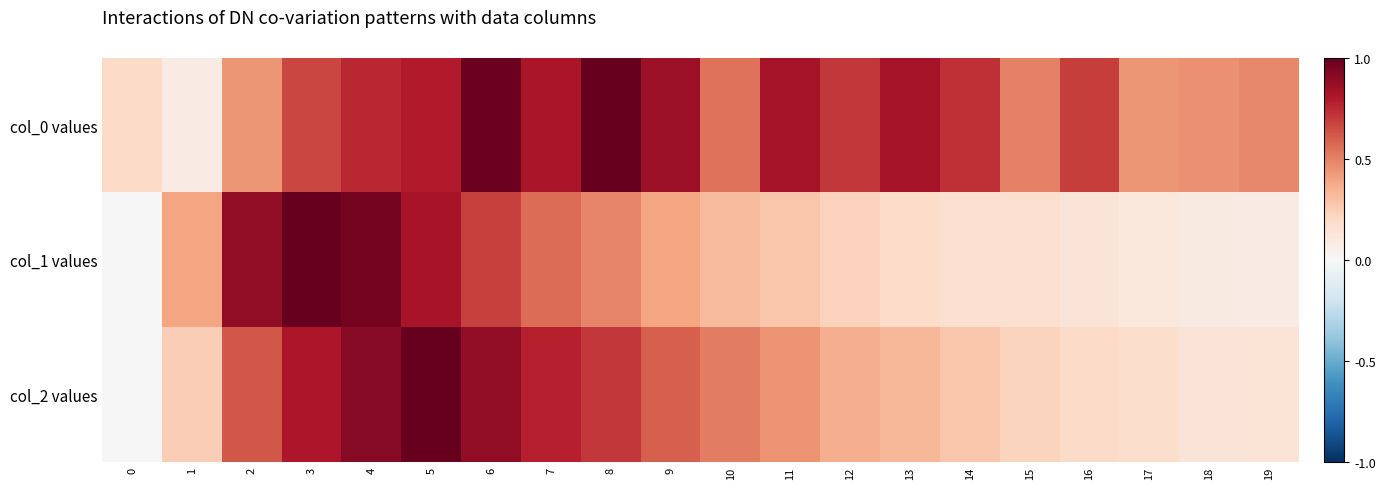

Reading right to left, what are all the values shown in this chart?

col_0 values: 19=0.5	18=0.5	17=0.4	16=0.7	15=0.5	14=0.7	13=0.8	12=0.7	11=0.8	10=0.5	9=0.9	8=1.0	7=0.8	6=1.0	5=0.8	4=0.8	3=0.7	2=0.4	1=0.1	0=0.2
col_1 values: 19=0.1	18=0.1	17=0.1	16=0.1	15=0.2	14=0.2	13=0.2	12=0.2	11=0.3	10=0.3	9=0.4	8=0.5	7=0.6	6=0.7	5=0.8	4=1.0	3=1.0	2=0.9	1=0.4	0=0.0
col_2 values: 19=0.1	18=0.1	17=0.2	16=0.2	15=0.2	14=0.3	13=0.3	12=0.4	11=0.4	10=0.5	9=0.6	8=0.7	7=0.8	6=0.9	5=1.0	4=0.9	3=0.8	2=0.6	1=0.2	0=0.0